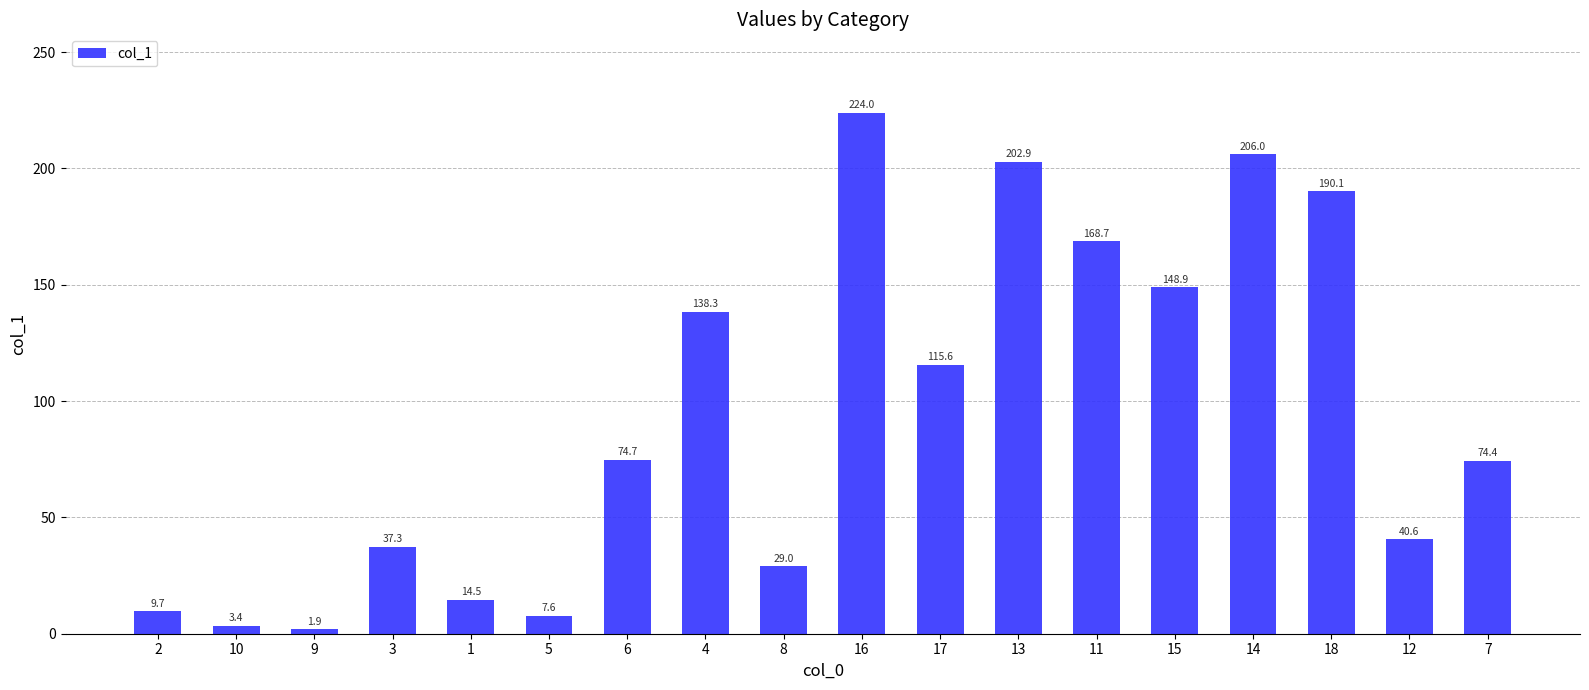

What is the maximum value shown in the chart?

224.0